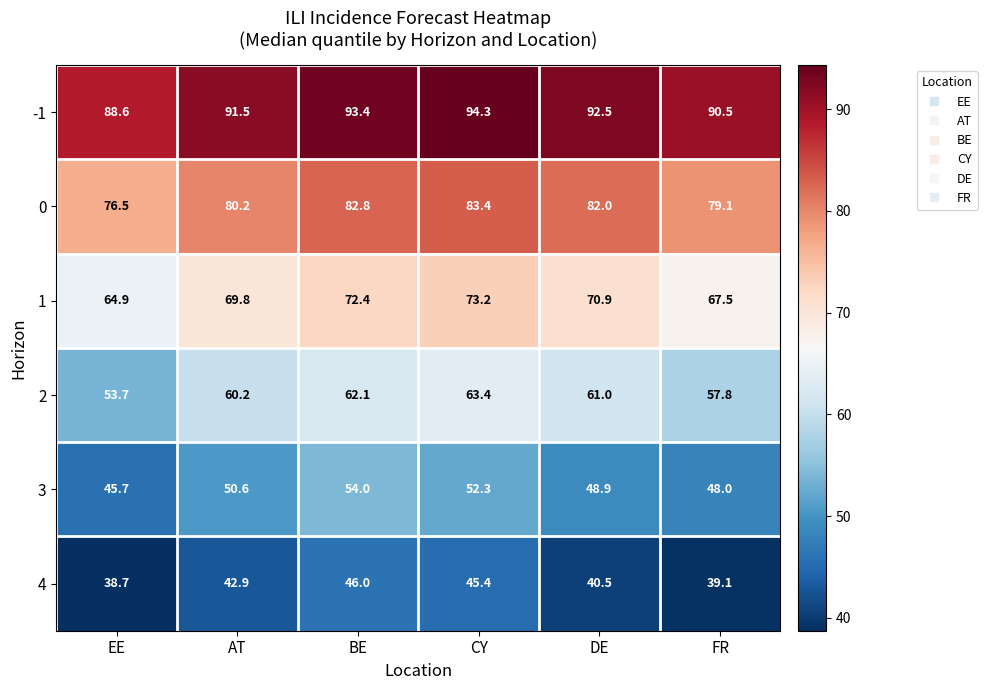

Which category has the highest value in the 3 series?

BE